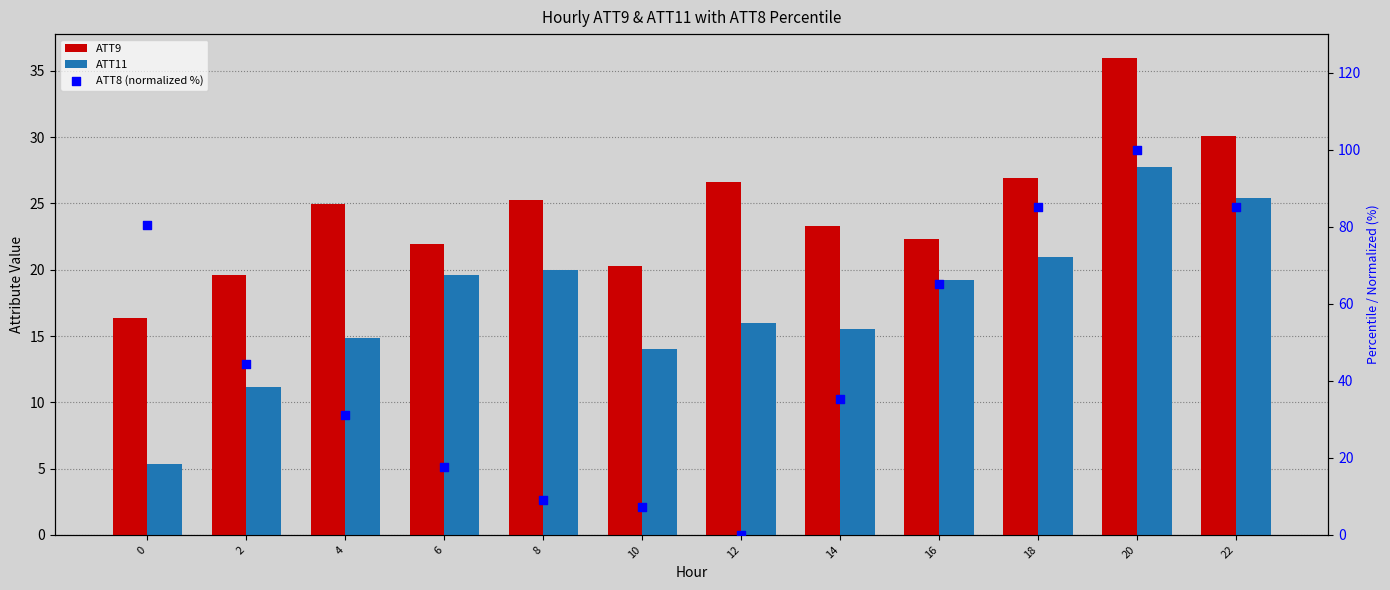

Which series contains the lowest Y value?

ATT8 (normalized %)